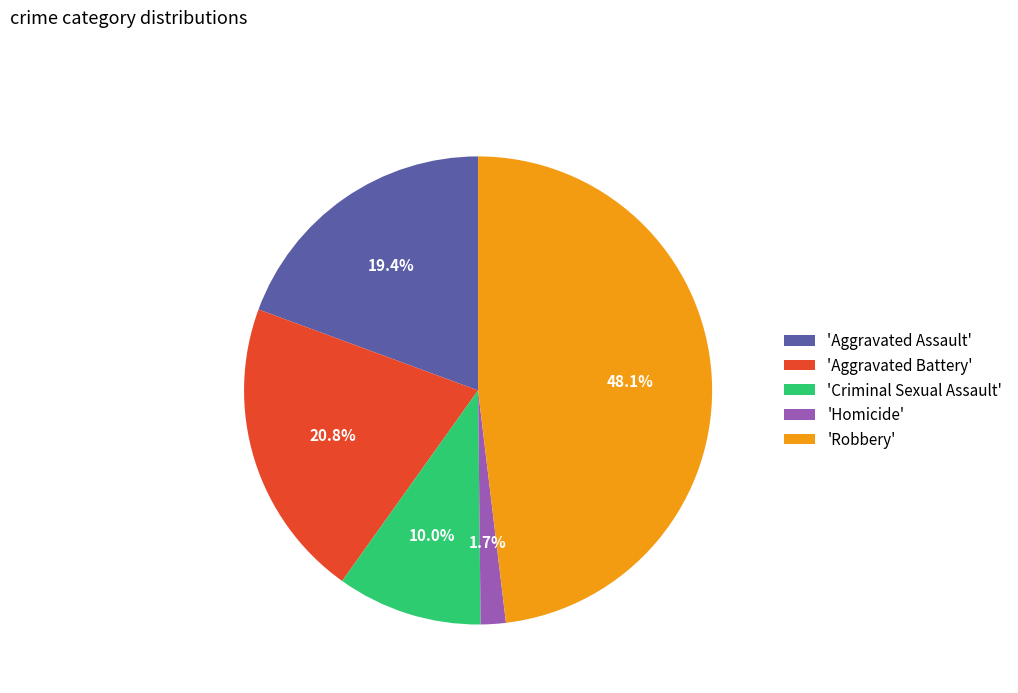

Is there any slice that represents more than half of the pie?

No